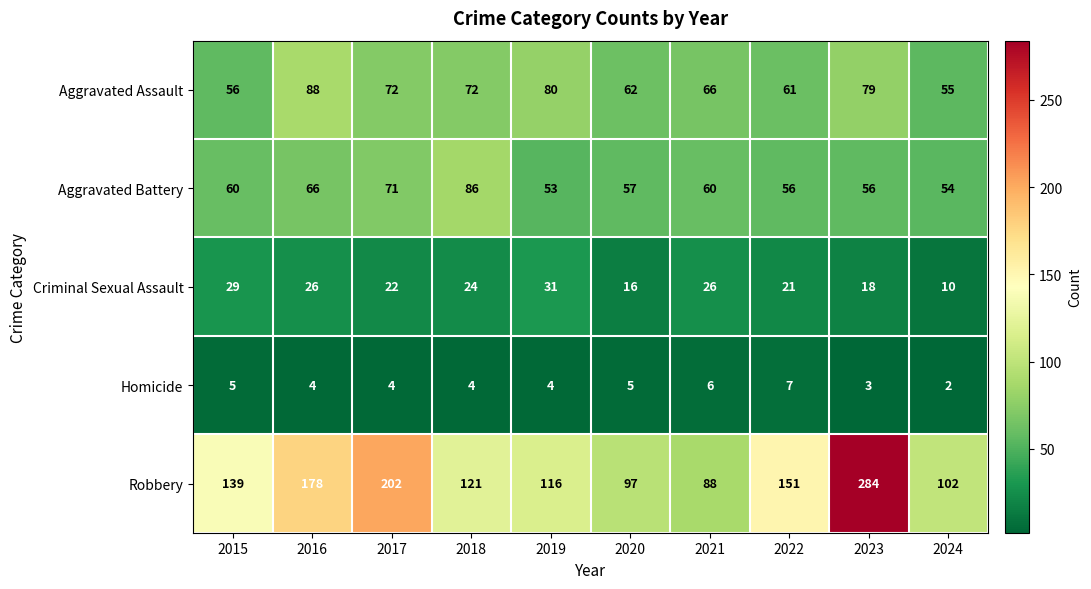

At 2023, list the series in order from largest to smallest.

Robbery, Aggravated Assault, Aggravated Battery, Criminal Sexual Assault, Homicide